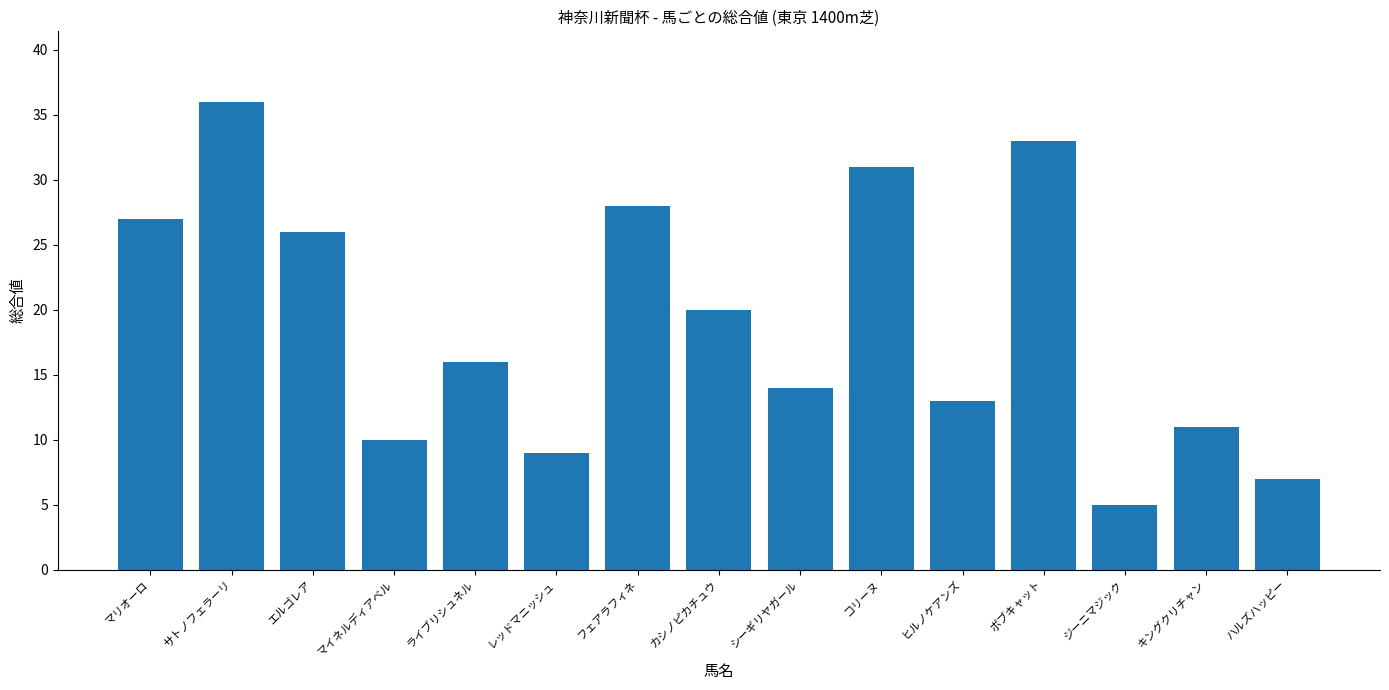

What is the difference between the values at ライブリシュネル and レッドマニッシュ?

7